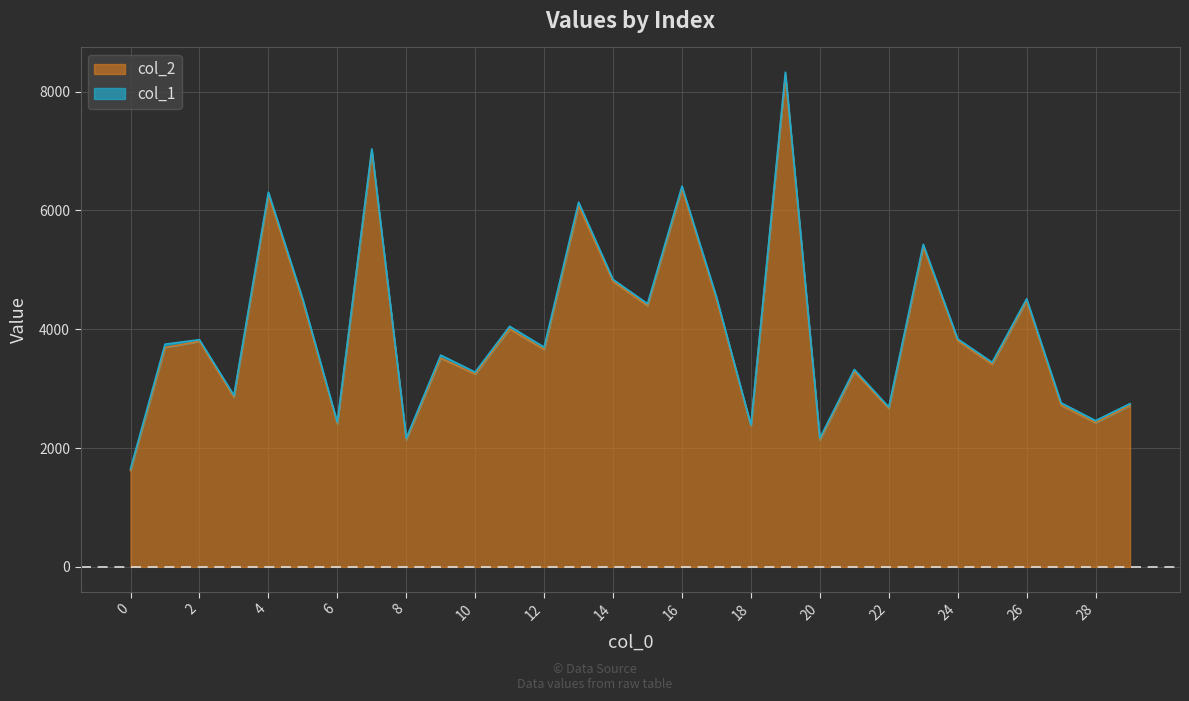

Is it true that the value at 11 is 4005?

True